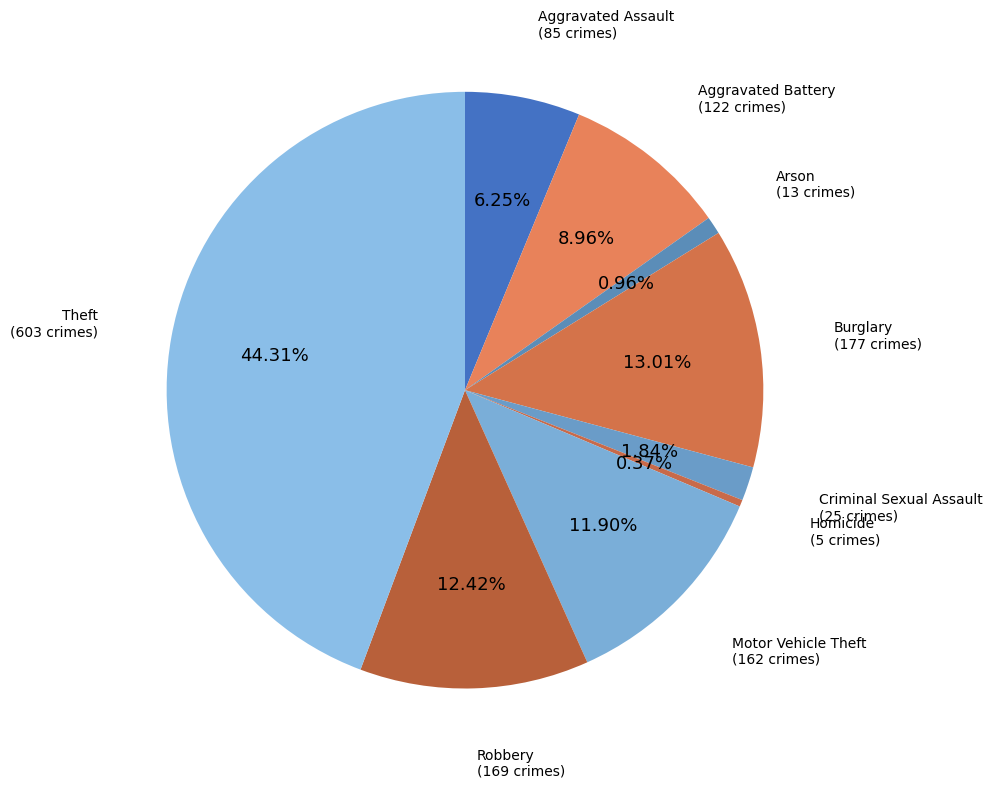

What percentage is the Aggravated Assault slice, to the nearest percent?

6%